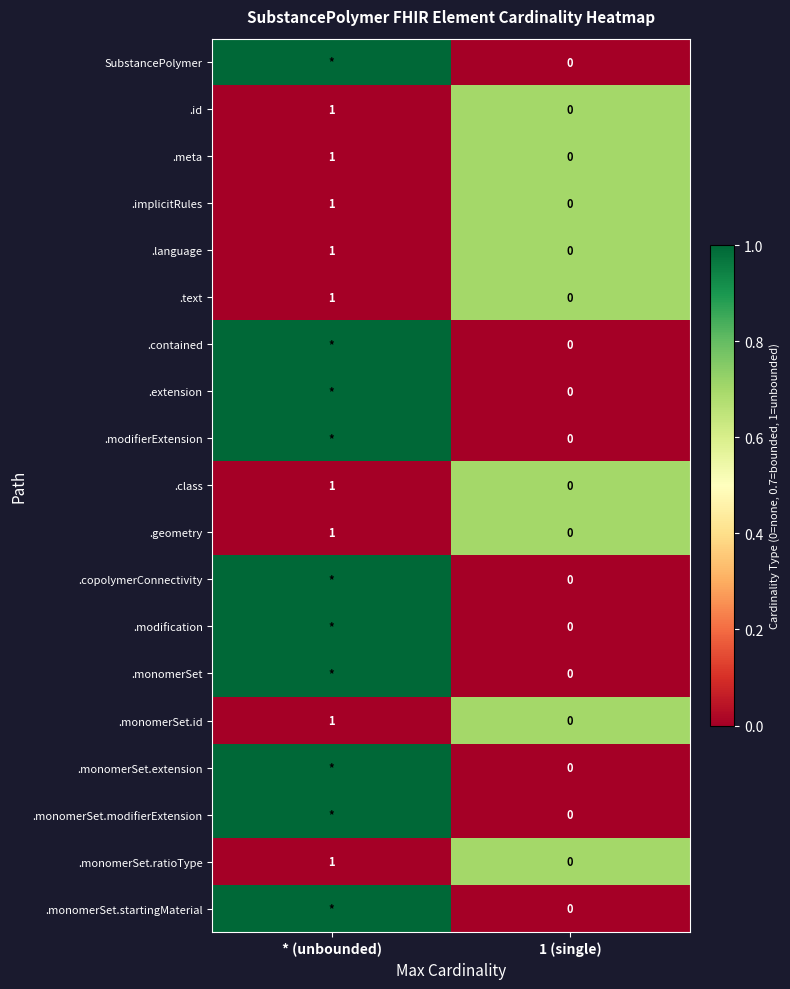

How many series are shown in this chart?

19